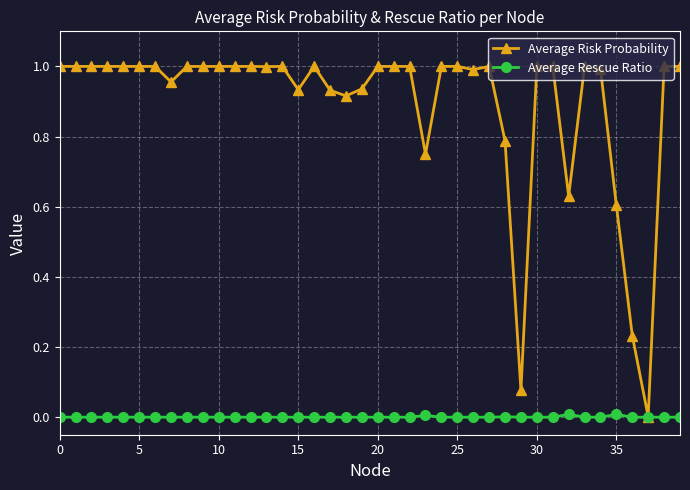

Which series has the widest spread of values?

Average Risk Probability